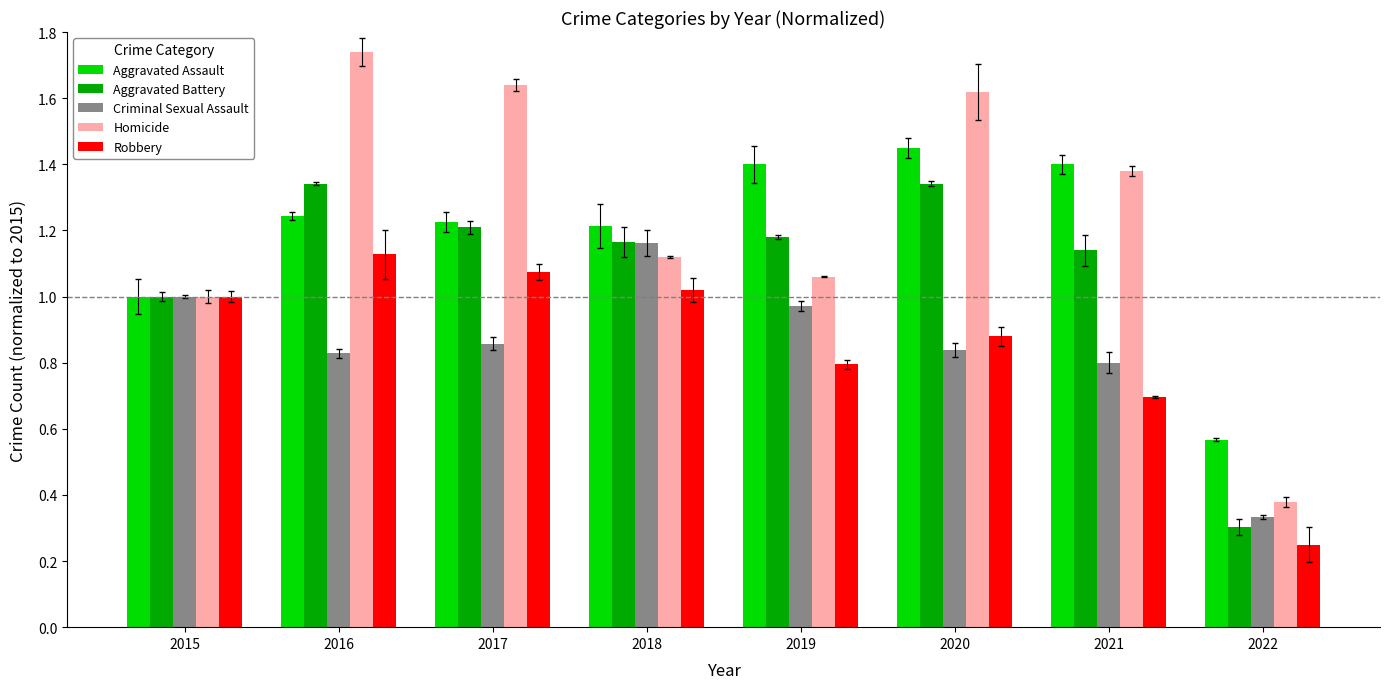

What are all the series names shown in the legend?

Aggravated Assault, Aggravated Battery, Criminal Sexual Assault, Homicide, Robbery